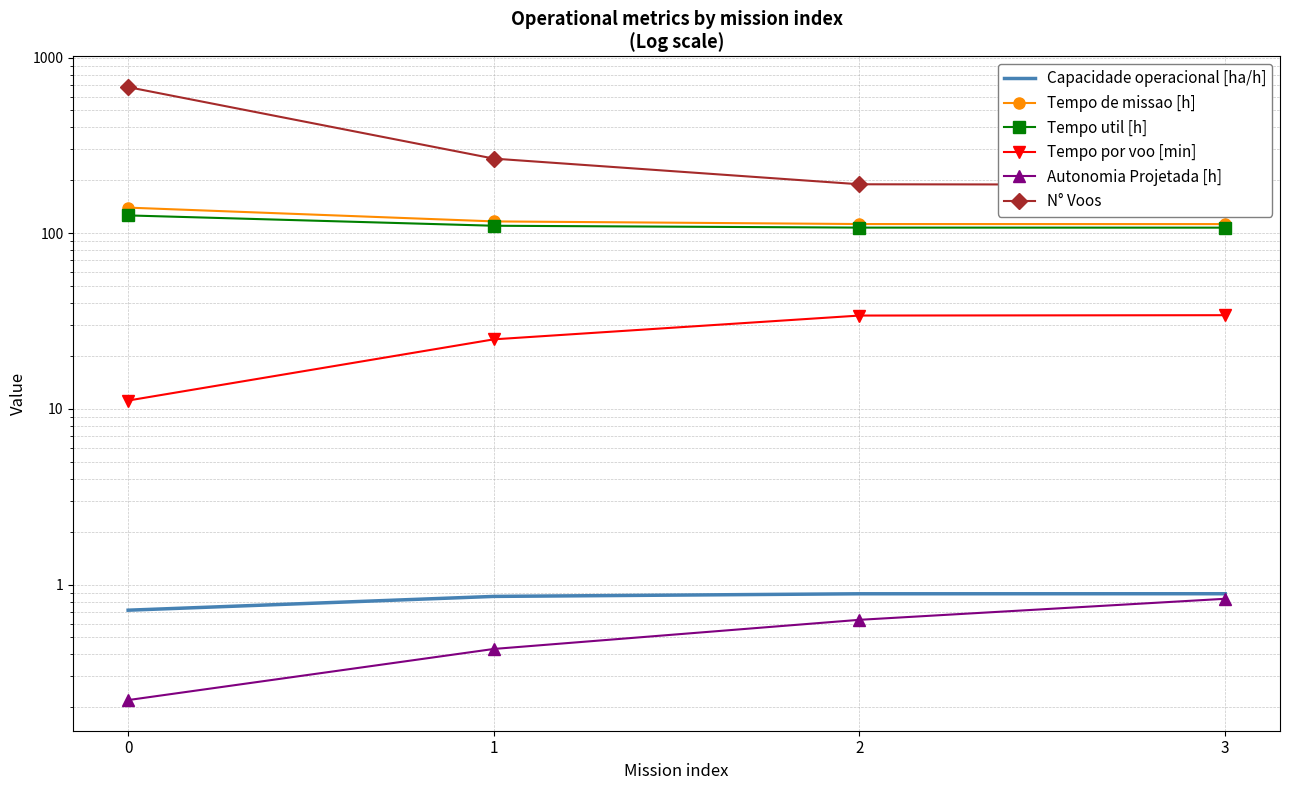

Count the number of categories in the chart.

4